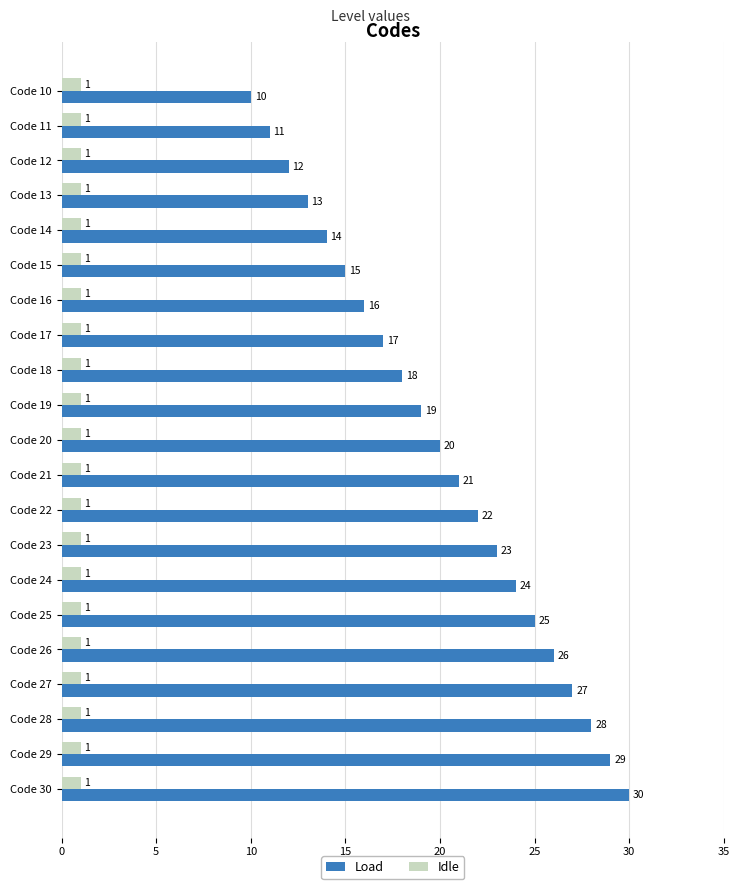

Which series has the largest range (max minus min)?

Load